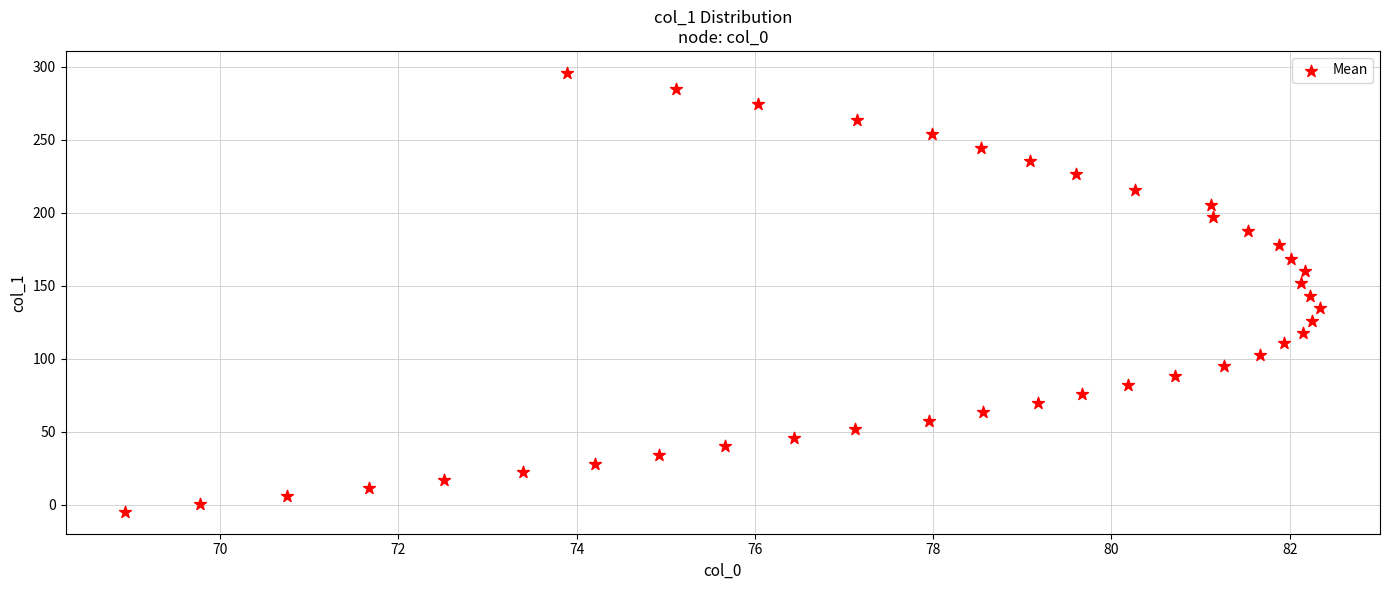

What is the range of Y values (max minus min)?

300.4